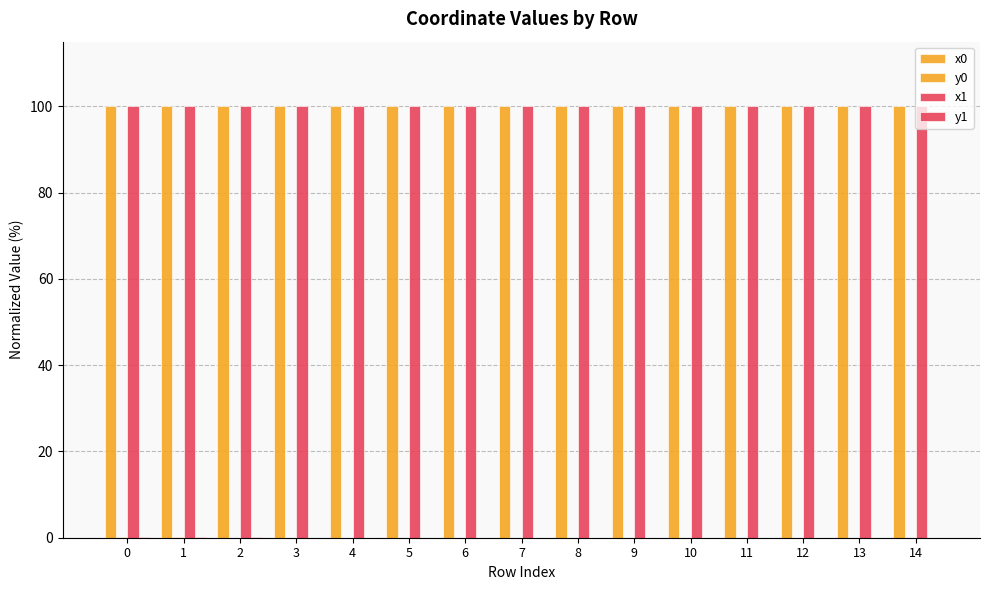

What is the total value across all series at 5?

200.0